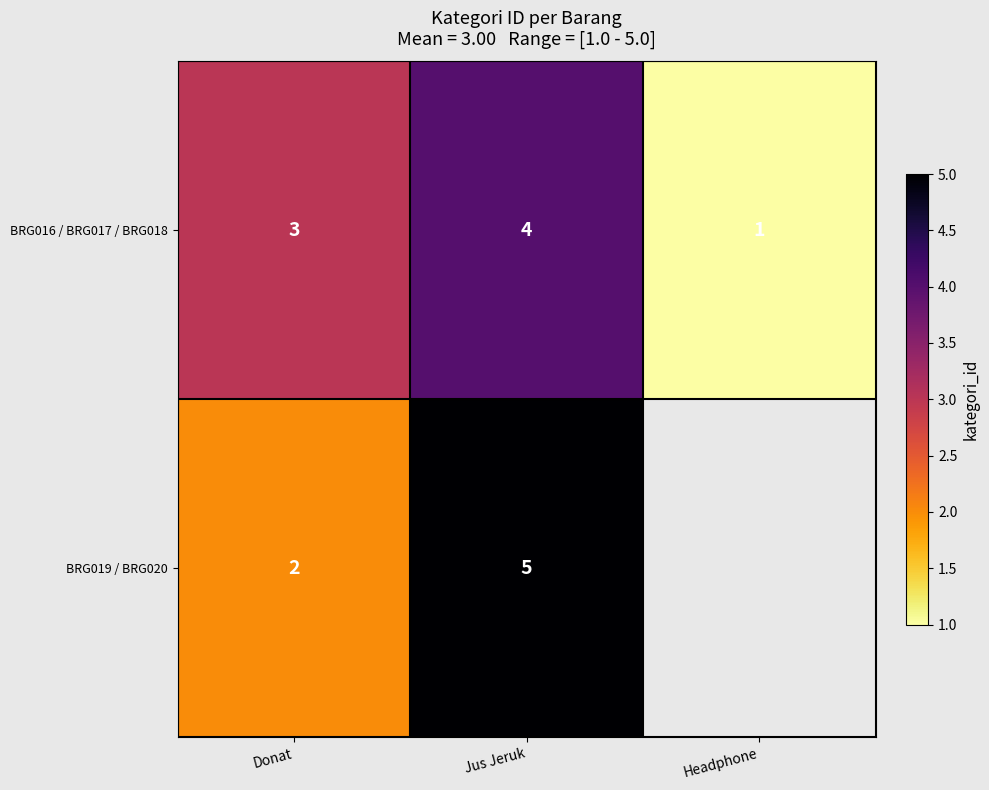

The BRG016 / BRG017 / BRG018 series shows 0.5 at Headphone. True or false?

False